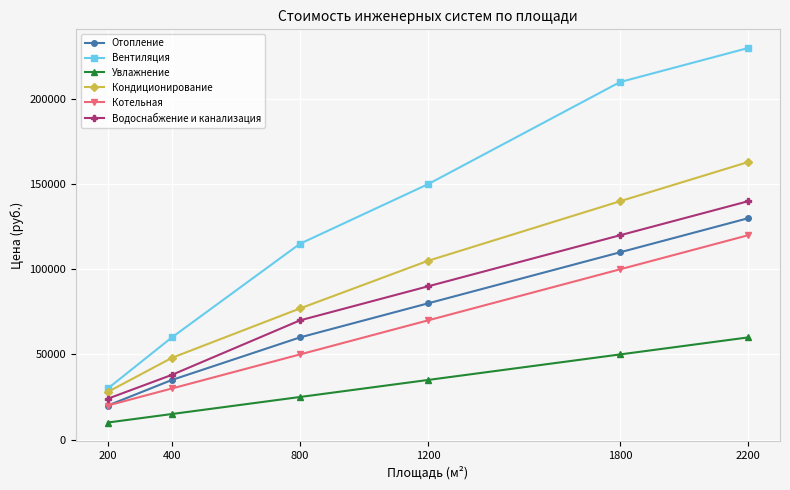

At which label does Котельная reach its minimum?

200